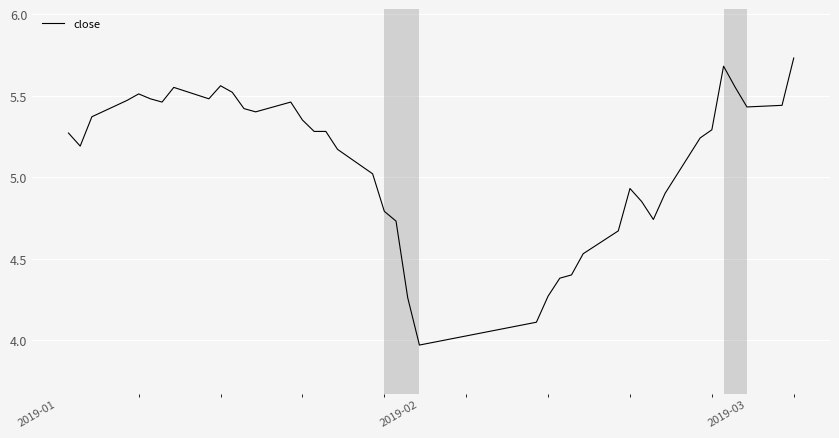

At which label is the value closest to 4?

2019-02